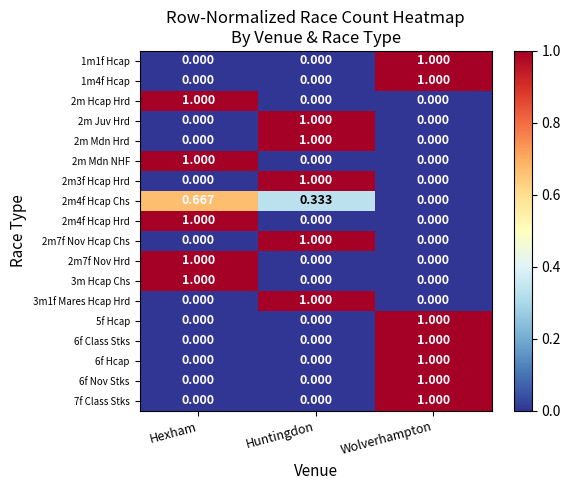

Which category has the highest value in the 2m Juv Hrd series?

Huntingdon